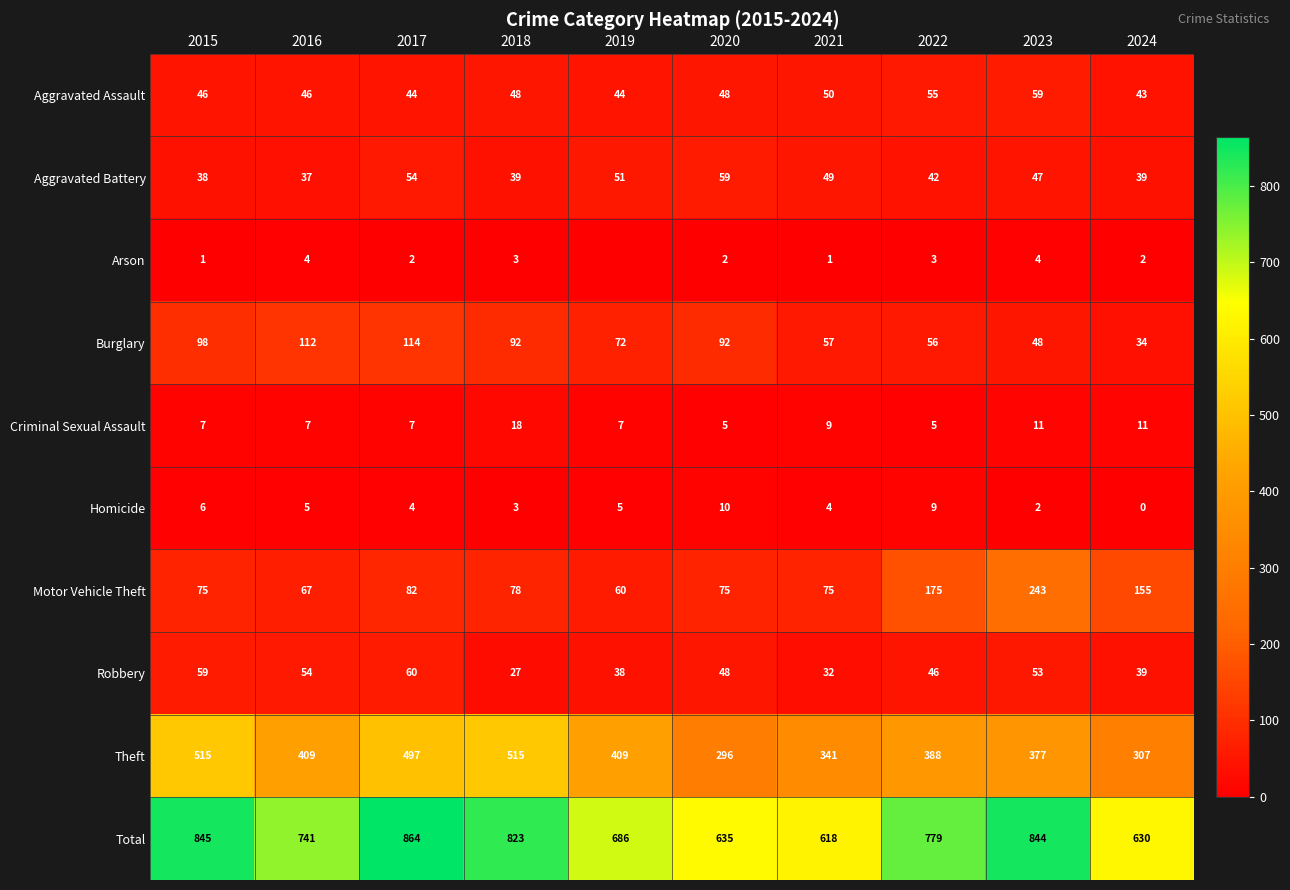

At how many categories does at least one series exceed 805?

4